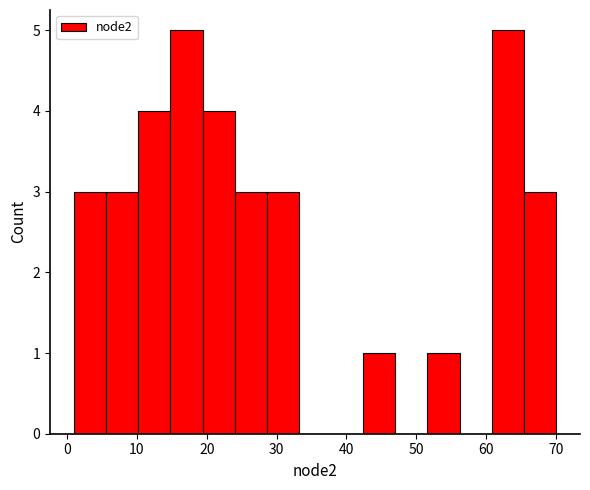

Reading left to right, list every bar in this chart as the range it spans on the x-axis followed by its height. Neither the bar edges nor the heights are printed on the chart, so give them approximately, as read against the axes.

1.0 to 5.6: 3
5.6 to 10.2: 3
10.2 to 14.8: 4
14.8 to 19.4: 5
19.4 to 24.0: 4
24.0 to 28.6: 3
28.6 to 33.2: 3
33.2 to 37.8: 0
37.8 to 42.4: 0
42.4 to 47.0: 1
47.0 to 51.6: 0
51.6 to 56.2: 1
56.2 to 60.8: 0
60.8 to 65.4: 5
65.4 to 70.0: 3